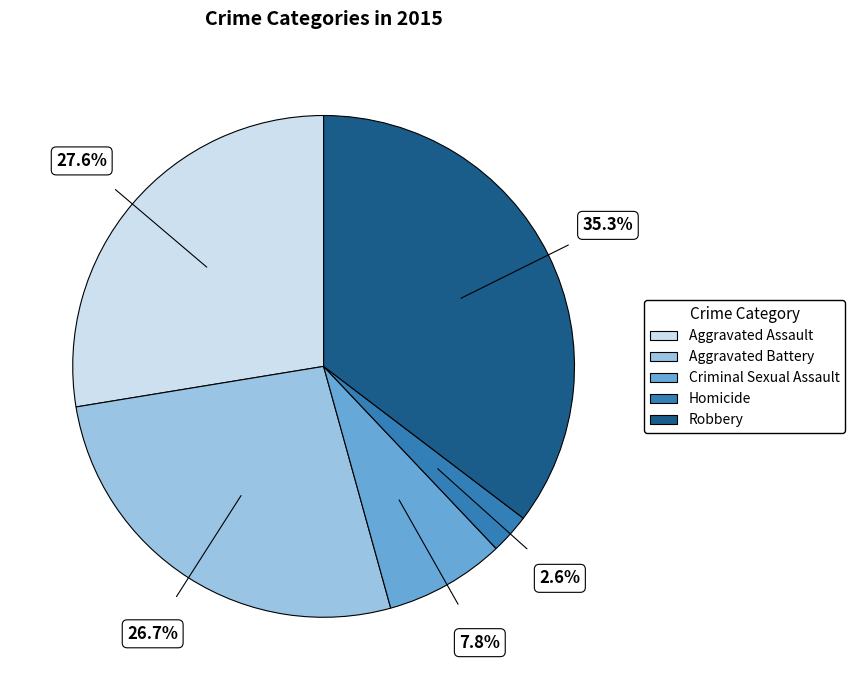

Rank the categories by value from highest to lowest.

Robbery, Aggravated Assault, Aggravated Battery, Criminal Sexual Assault, Homicide